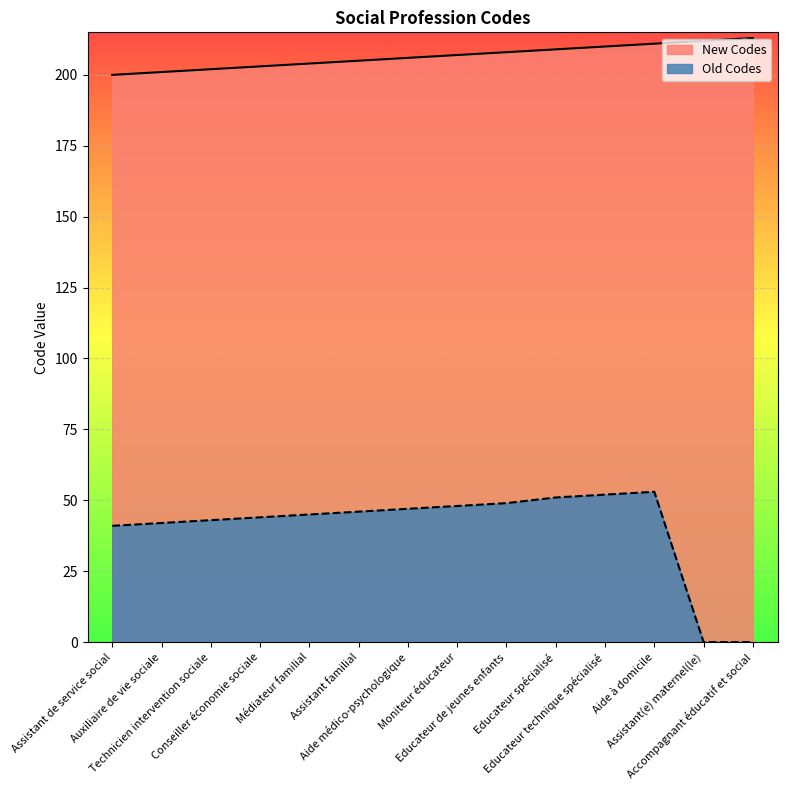

How many distinct data groups are displayed?

2